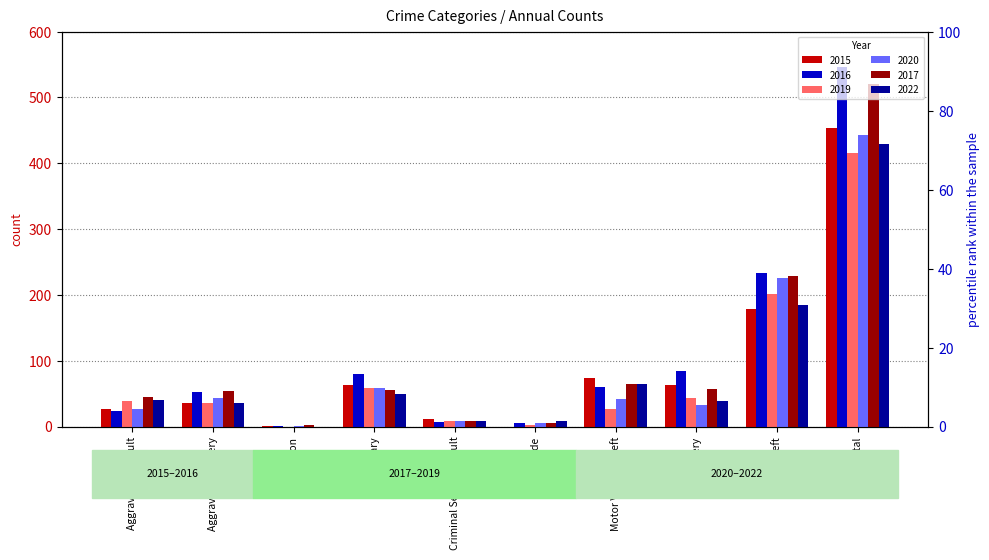

How many groups of bars are there?

10